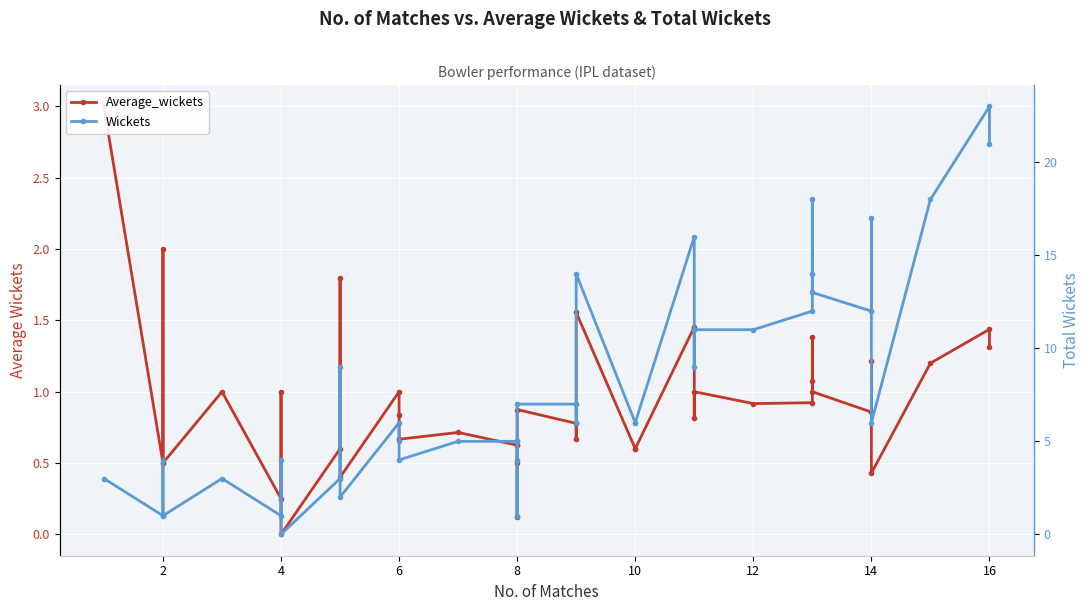

True or false: Wickets has more than 2 interior local peaks.

True